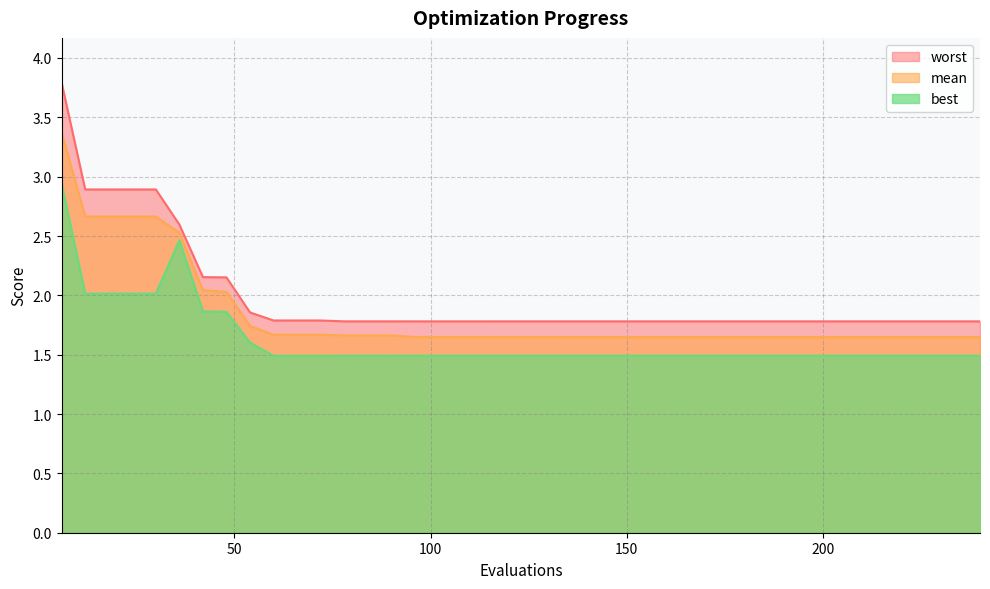

What is the average value of the worst series?

2.0